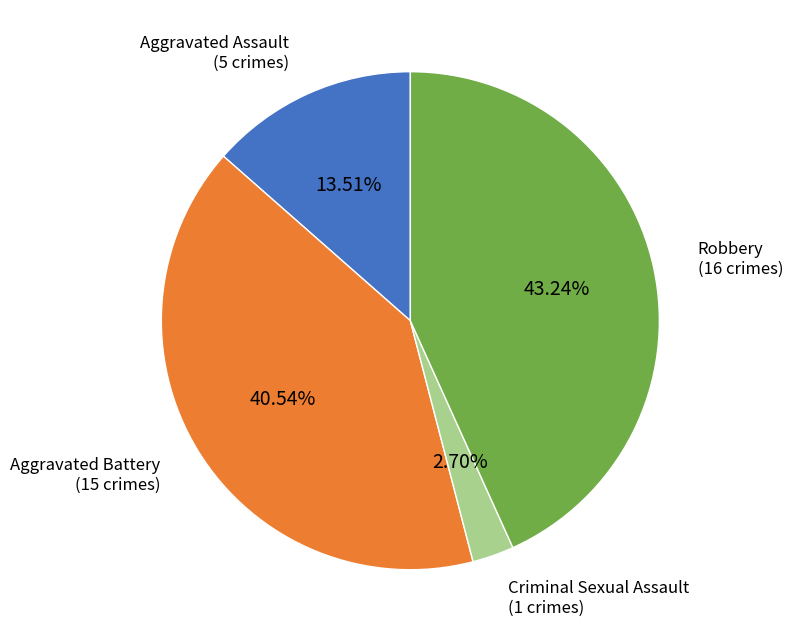

Does any single category account for the majority?

No